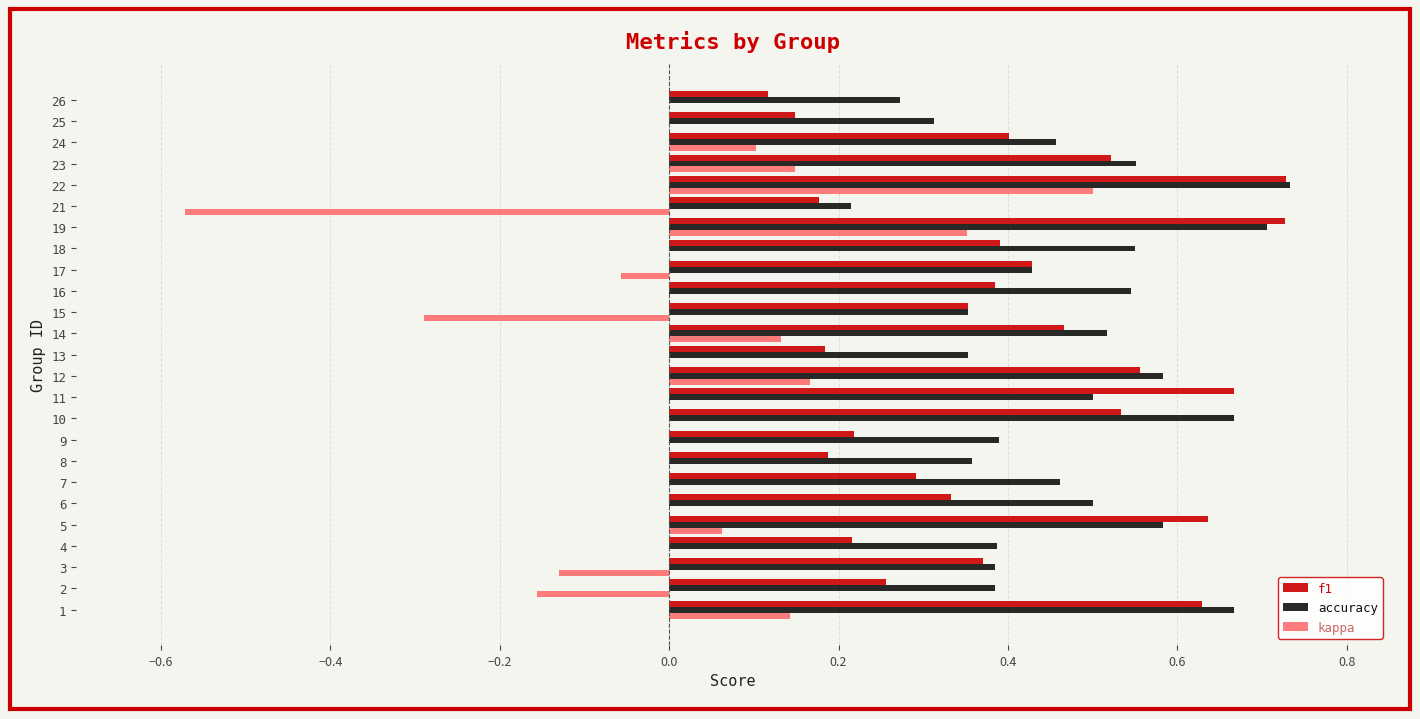

At which label does kappa reach its peak?

22